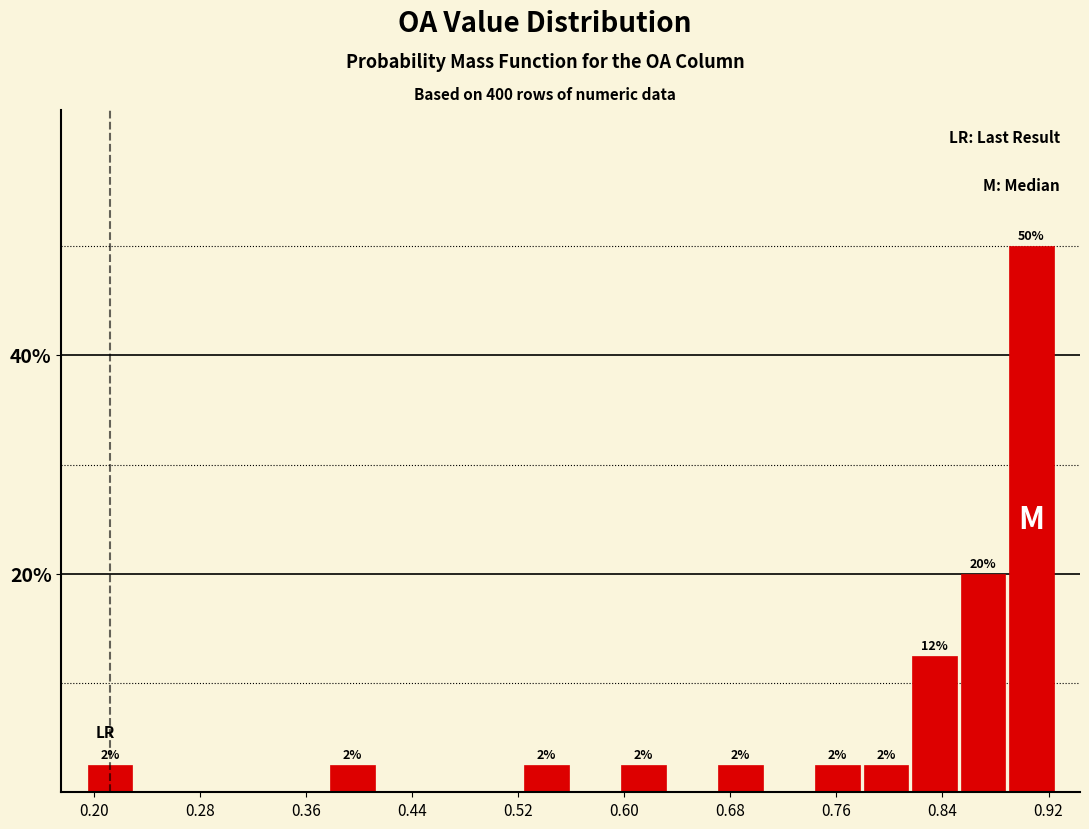

Read against the x-axis, roughly where is the centre of the tallest bar?

0.91